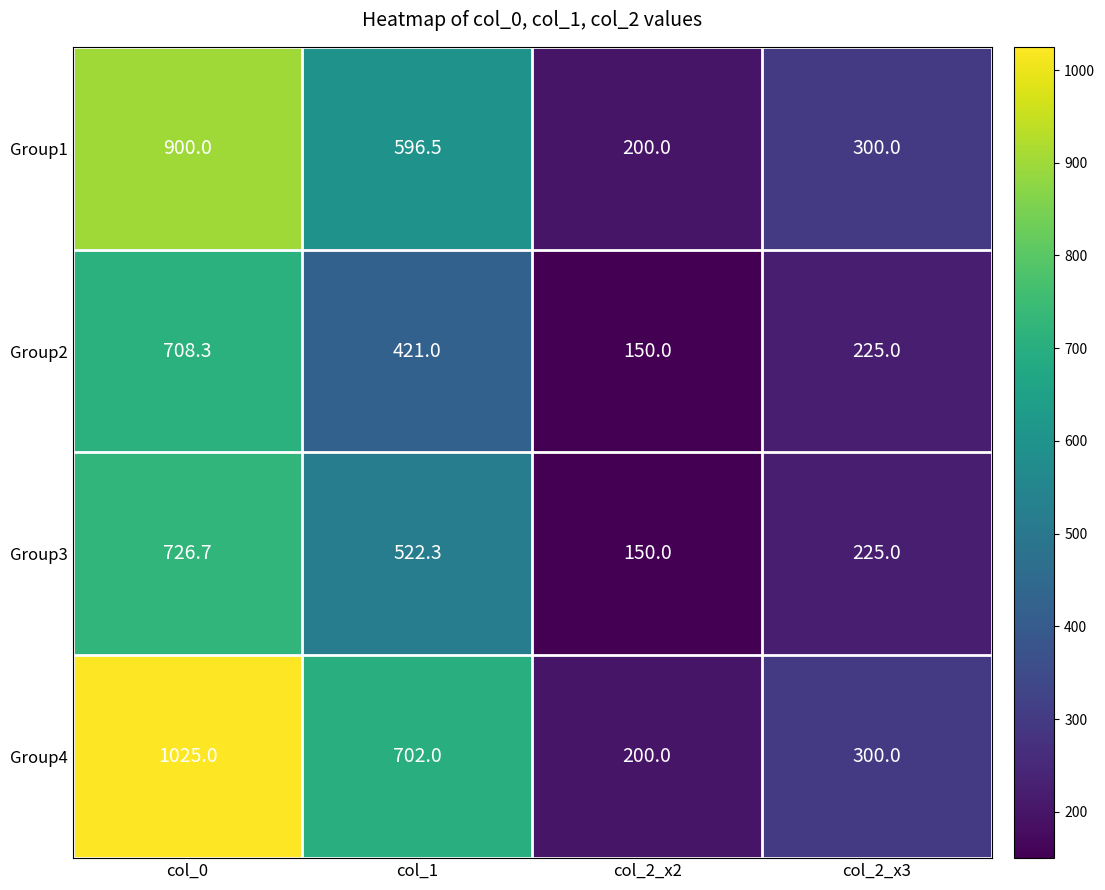

True or false: Group1 has a value of 530.1 at col_2_x3.

False